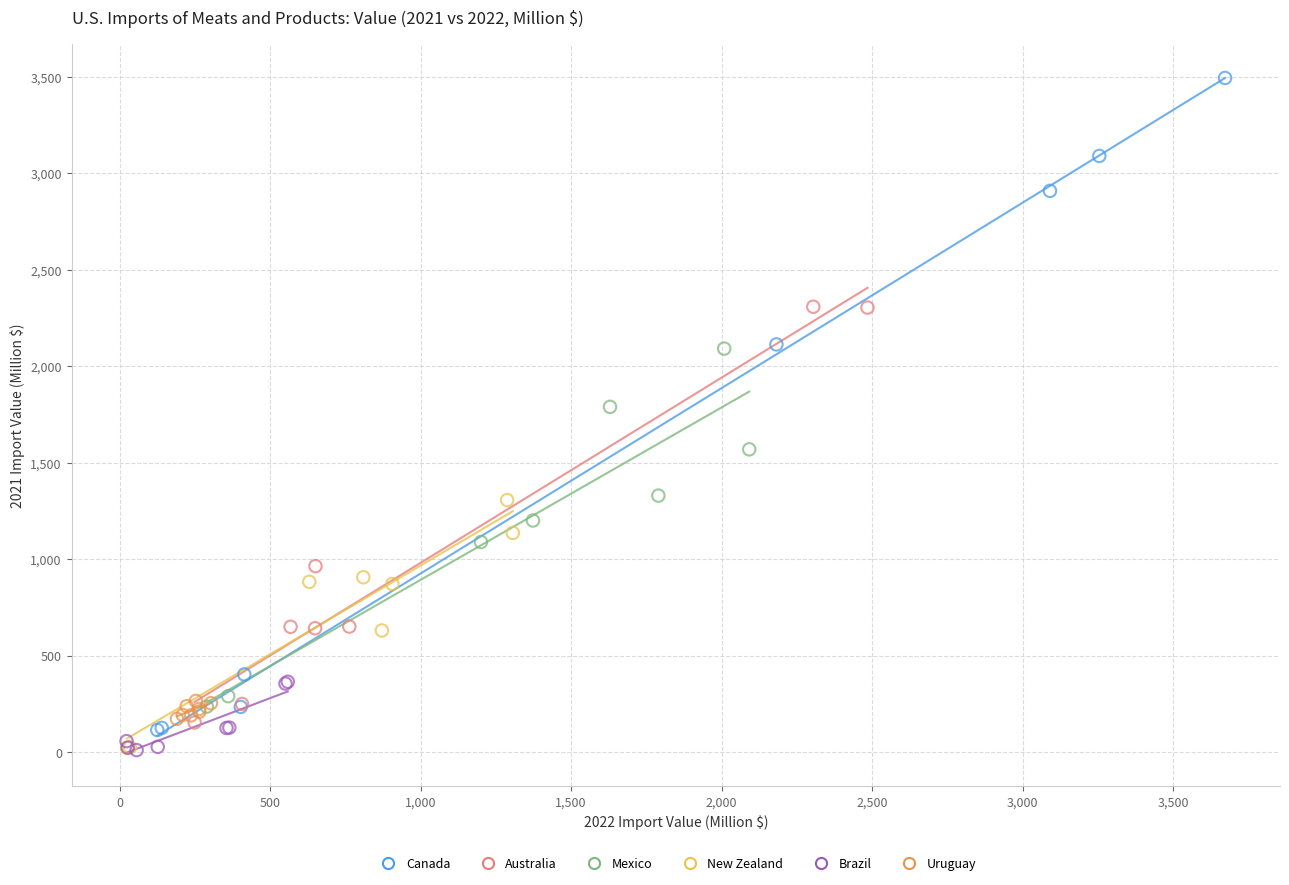

Which series has the largest Y range (max minus min)?

Canada